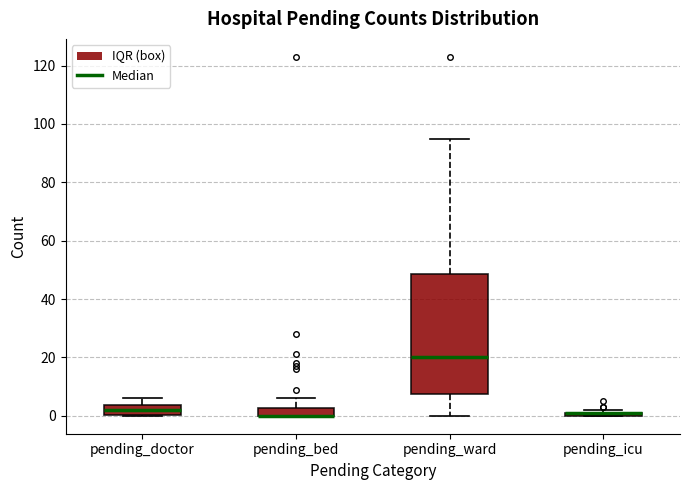

Where is the lower edge of the box for pending_icu on the y-axis? The values are not printed on the chart, so give them approximately, as read against the axis.

0